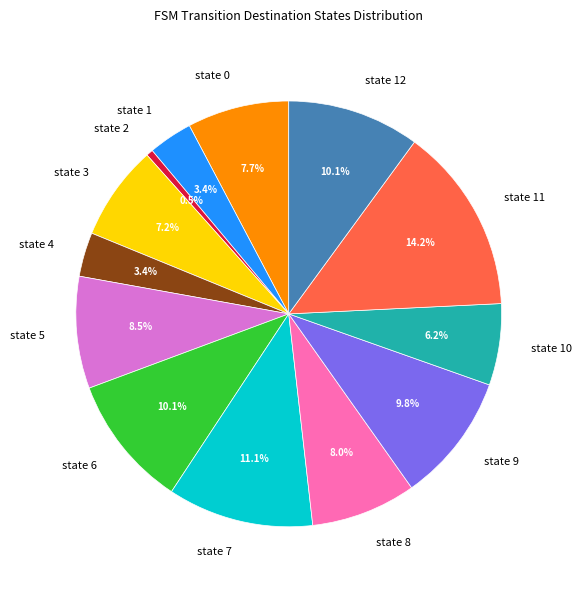

Is it true that state 7 is 11% of the pie?

True